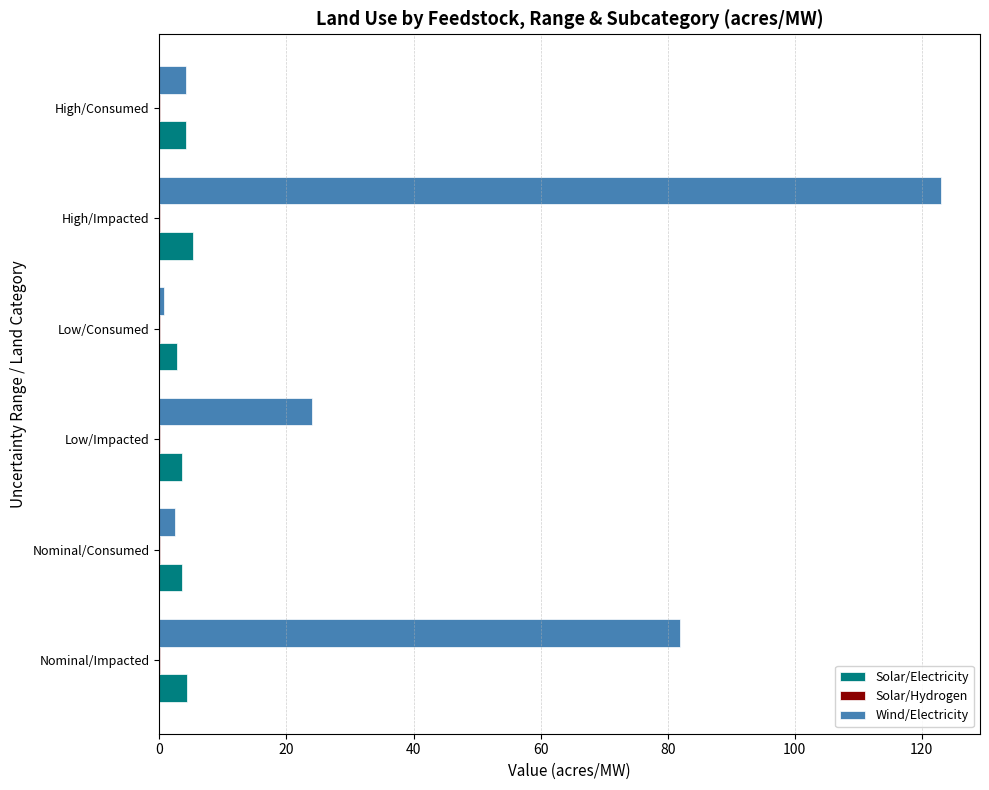

At which category is the sum across all series the highest?

High/Impacted